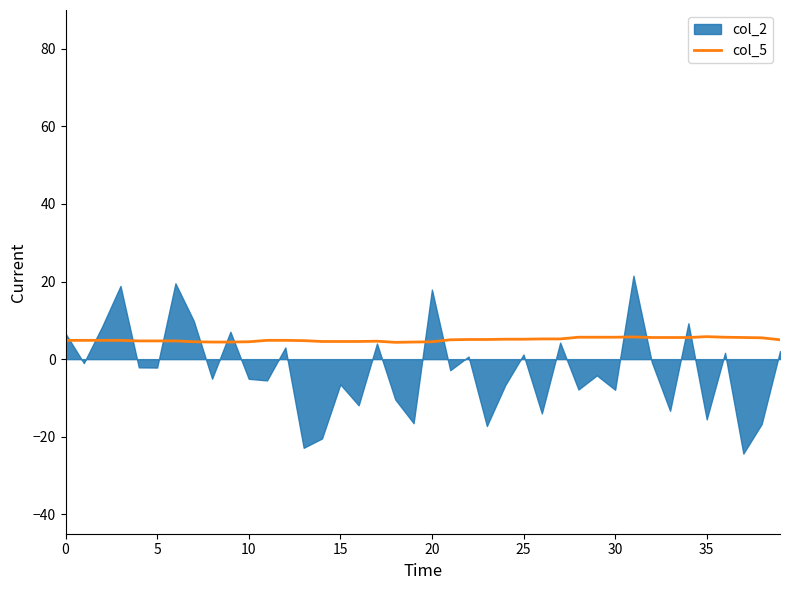

What is the highest value of the col_5 series?

5.8